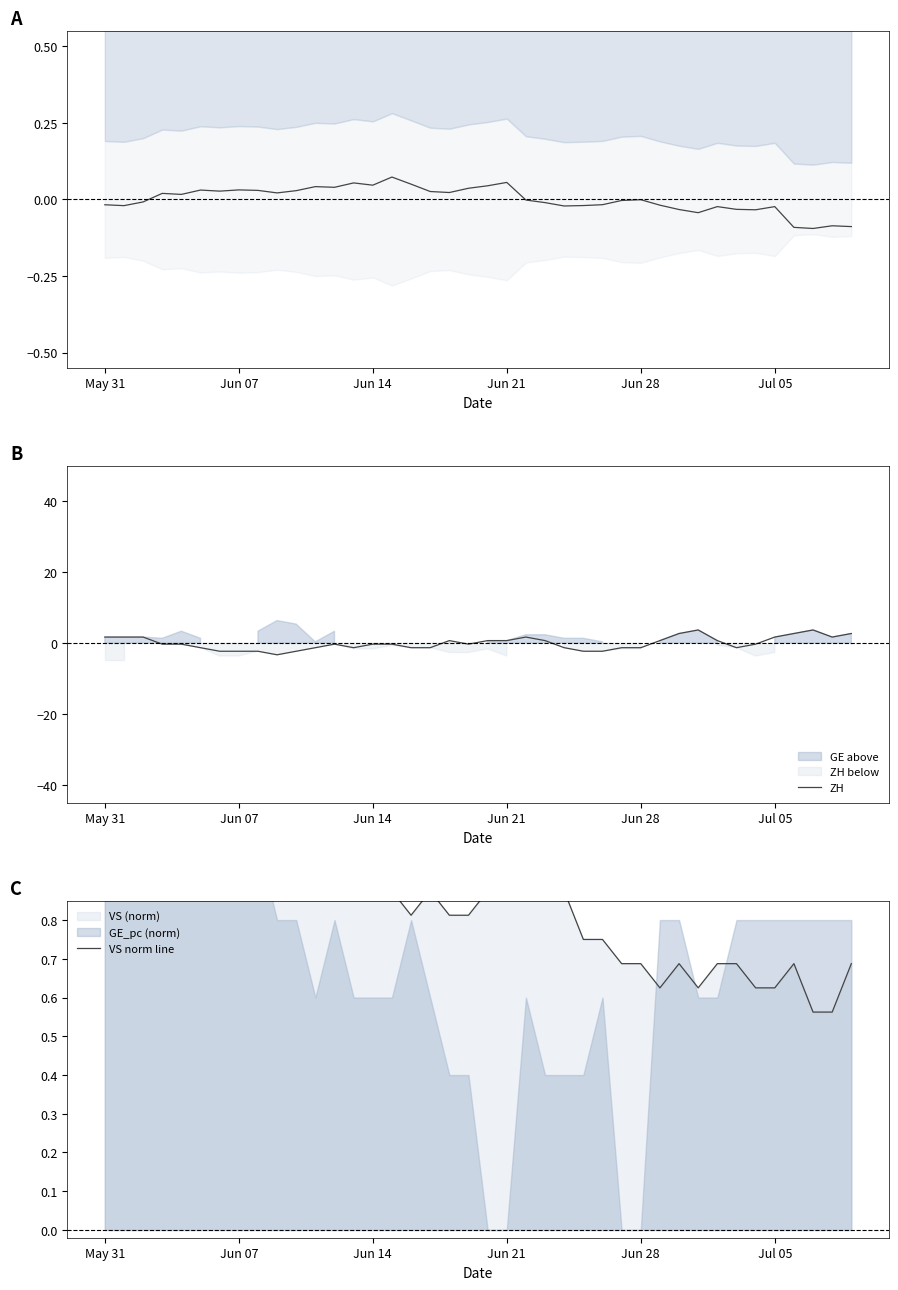

What is the maximum value for ZH?

3.7